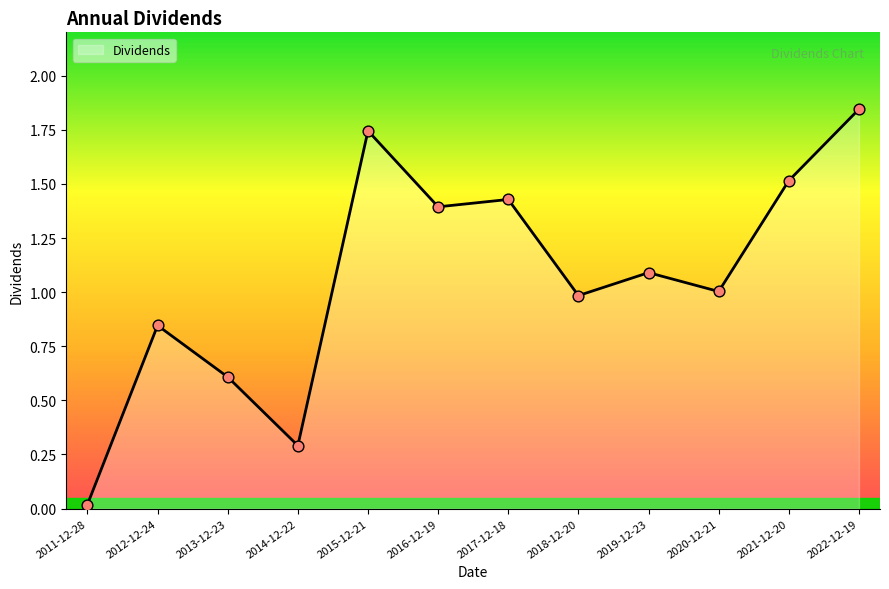

What is the change in value from 2012-12-24 to 2021-12-20?

+0.7